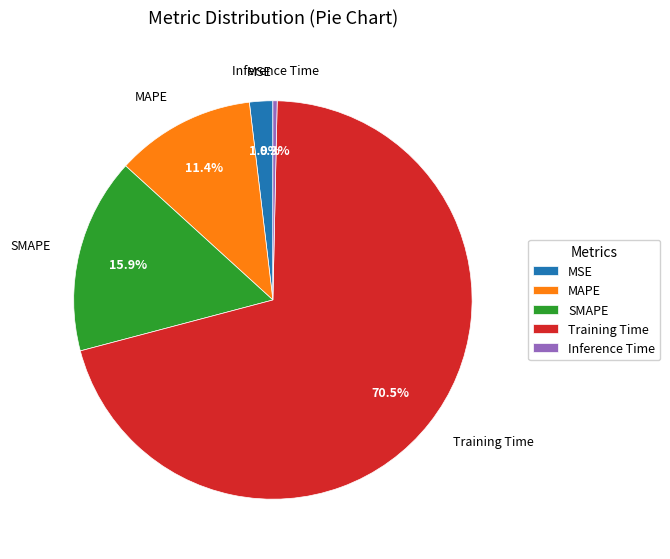

Between MSE and Training Time, which is larger?

Training Time